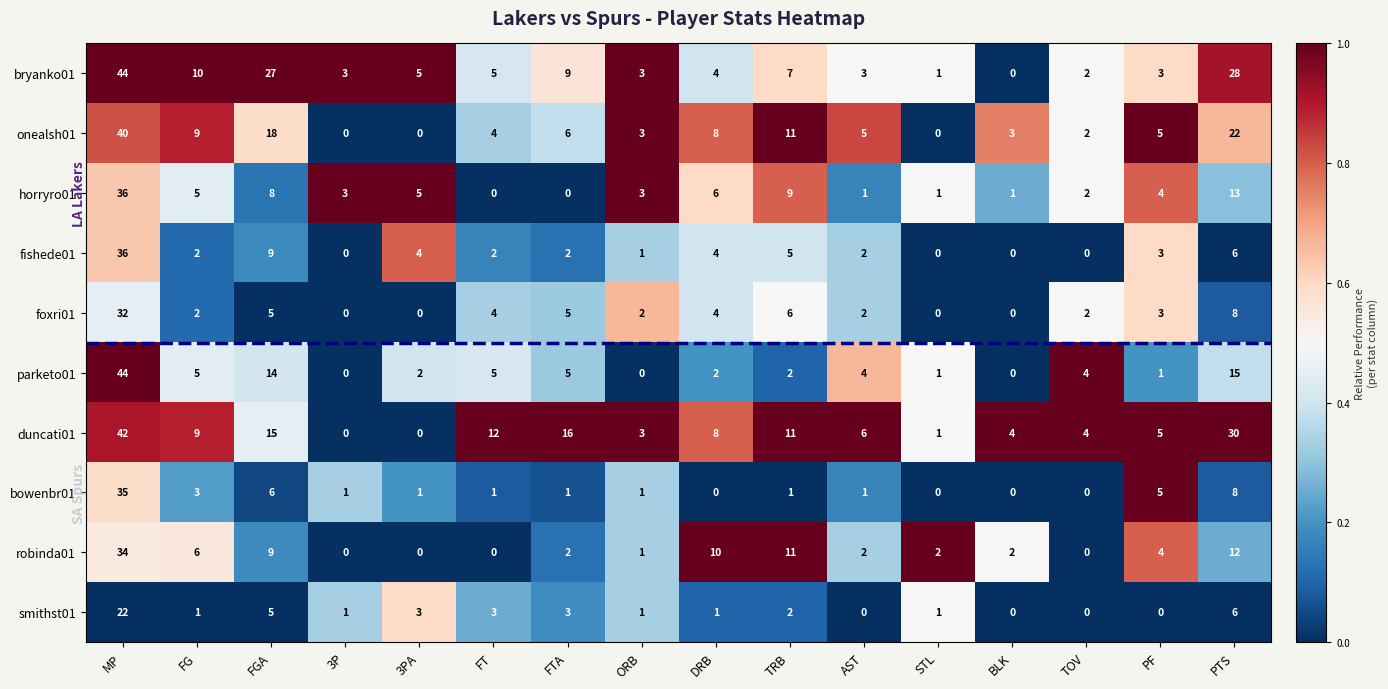

Which label corresponds to the largest value in the chart?

MP